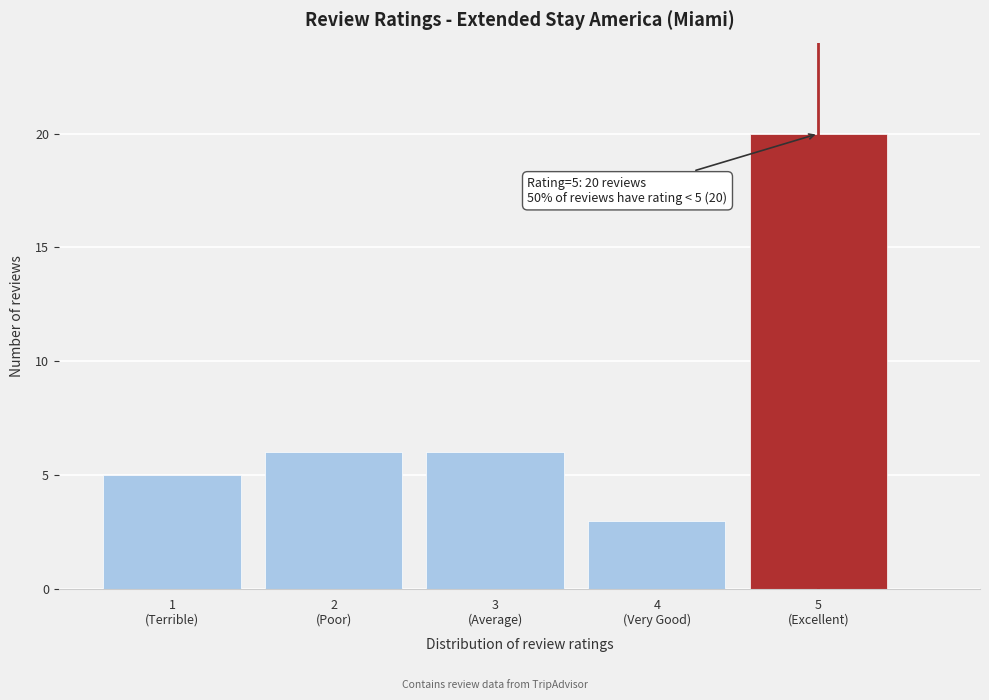

Reading right to left, what are all the values shown in this chart?

20	3	6	6	5